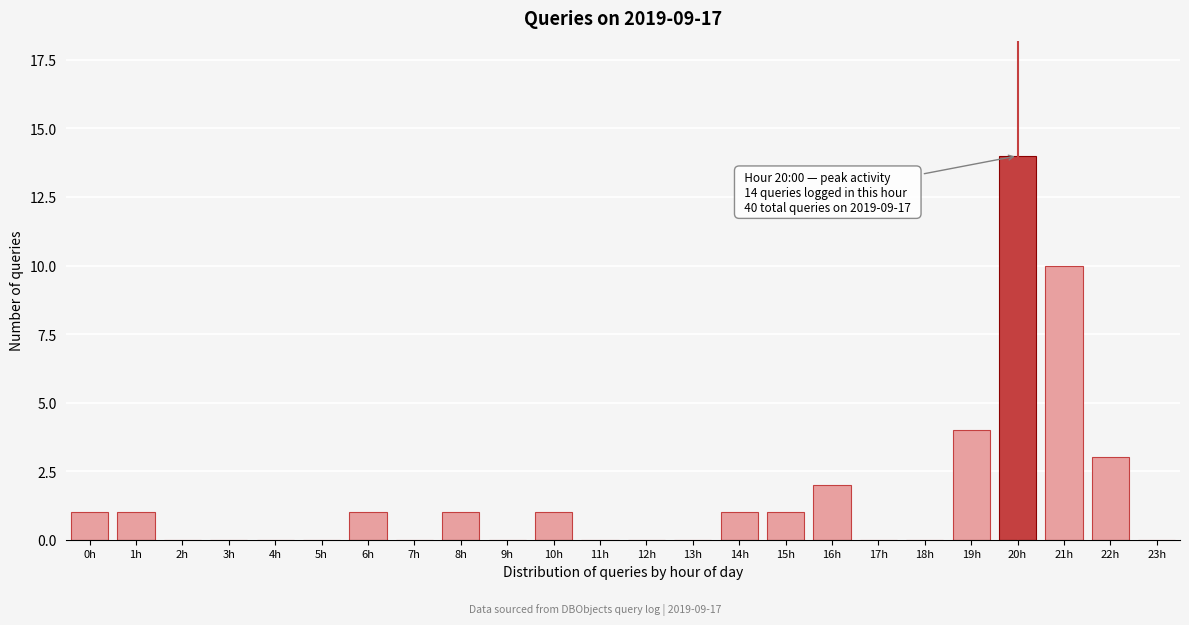

Reading left to right, transcribe all the data shown in this chart.

0h=1	1h=1	2h=0	3h=0	4h=0	5h=0	6h=1	7h=0	8h=1	9h=0	10h=1	11h=0	12h=0	13h=0	14h=1	15h=1	16h=2	17h=0	18h=0	19h=4	20h=14	21h=10	22h=3	23h=0